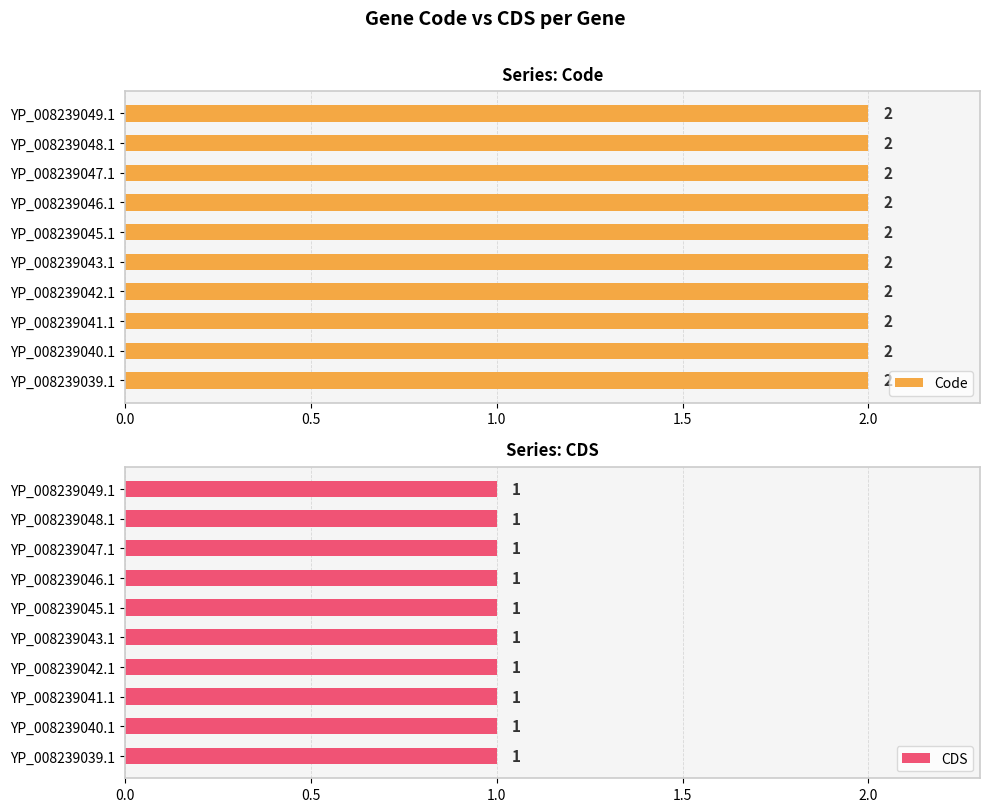

What are all the series names shown in the legend?

Code, CDS